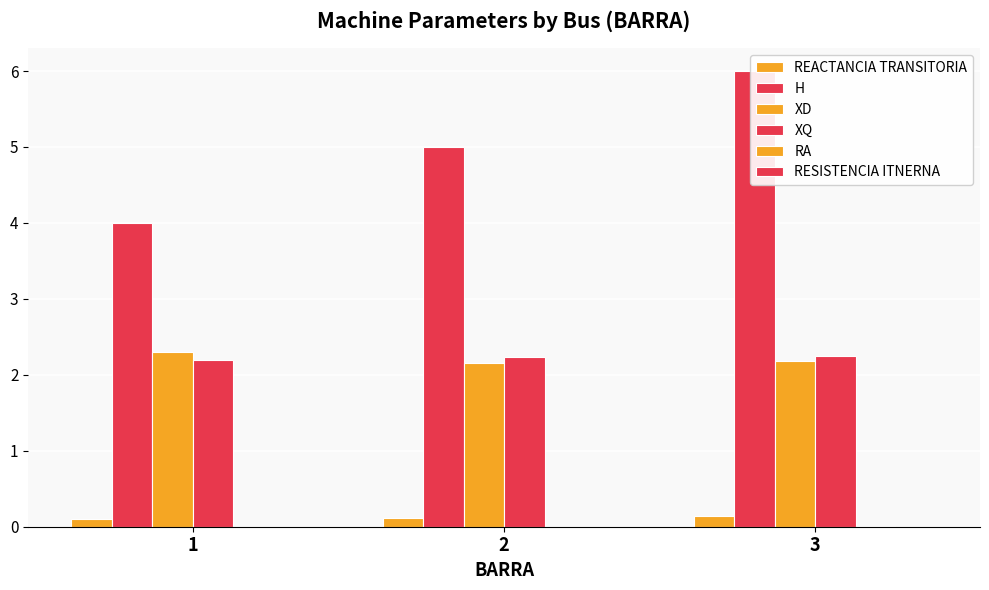

The XD series shows 1.1 at 3. True or false?

False